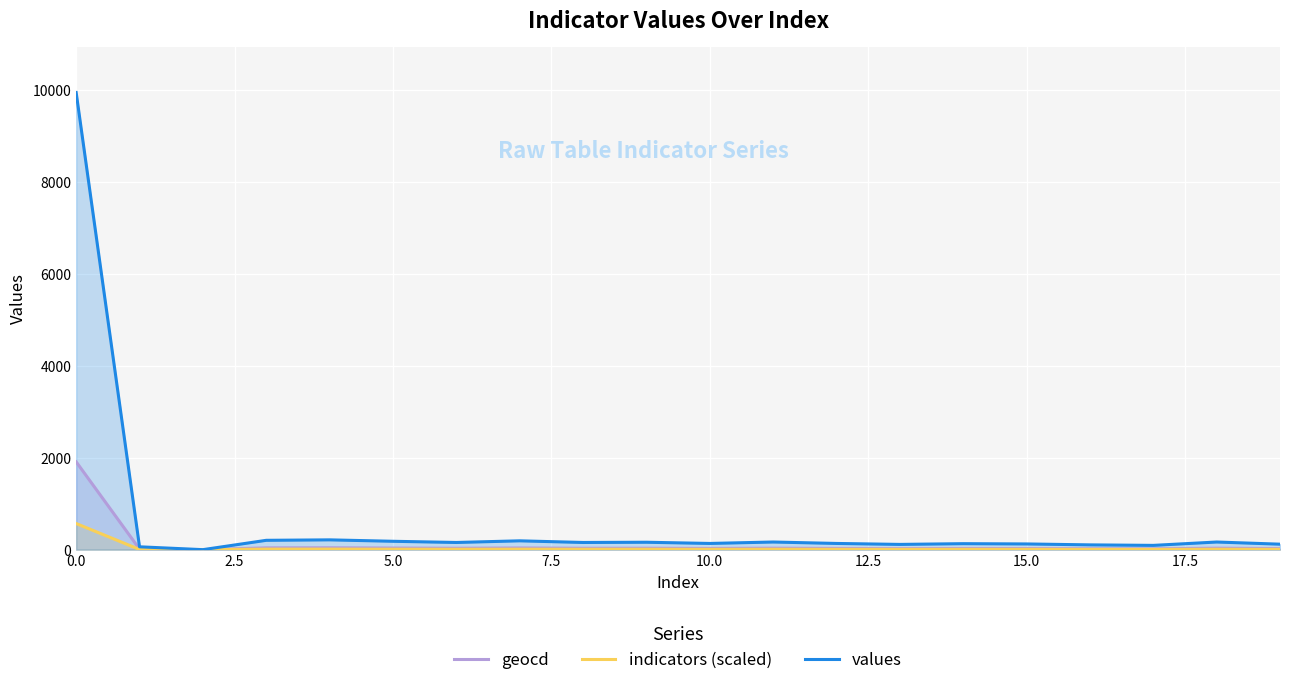

How many data points in indicators (scaled) are less than 8?

10